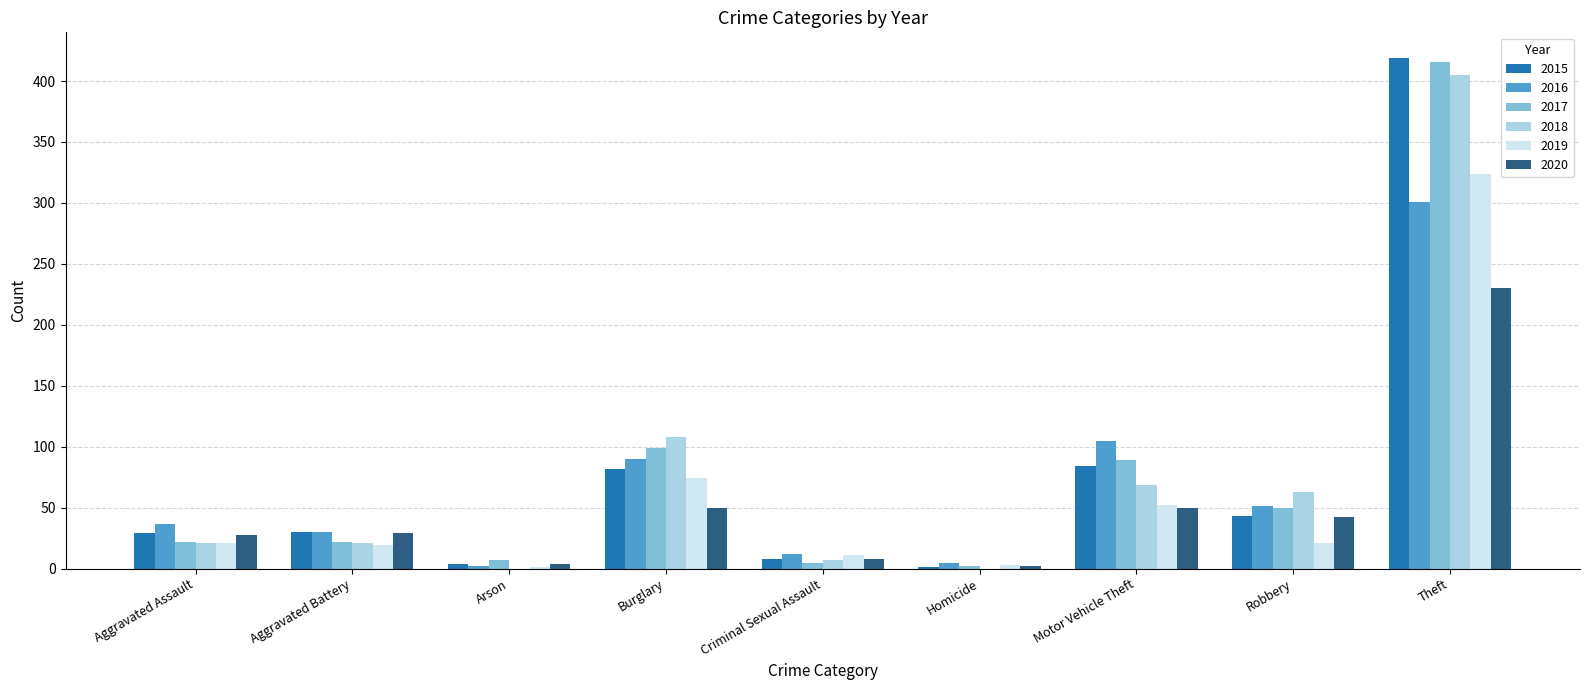

What is the greatest value displayed?

419